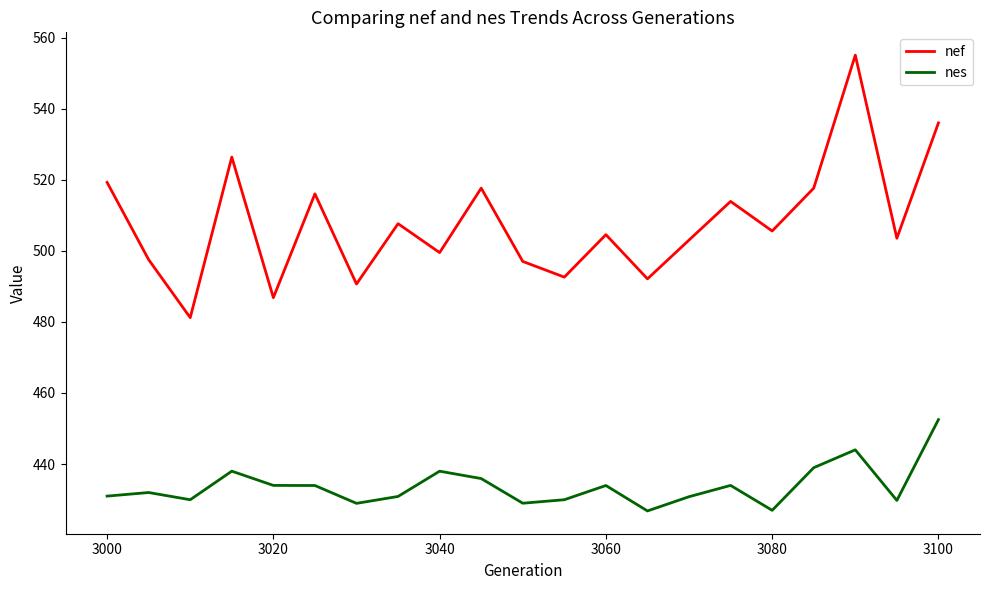

What is the maximum value shown in the chart?

555.1